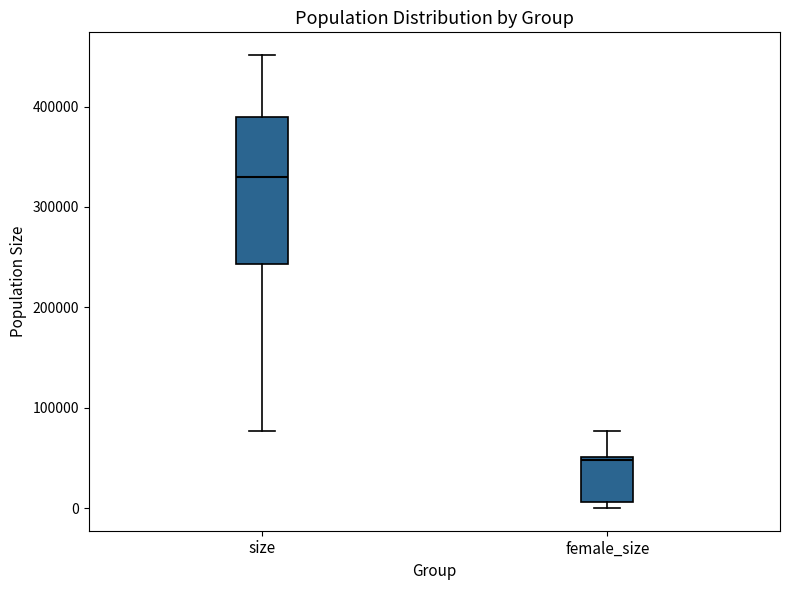

Reading left to right, transcribe this box plot: for each box, give where its median line is, the range the box spans, and where its two whiskers end, as read against the y-axis. The values are not printed on the chart, so give them approximately, as read against the axis.

size: median 330000, box 240000 to 390000, whiskers 80000 to 450000
female_size: median 50000, box 10000 to 50000, whiskers 0 to 80000